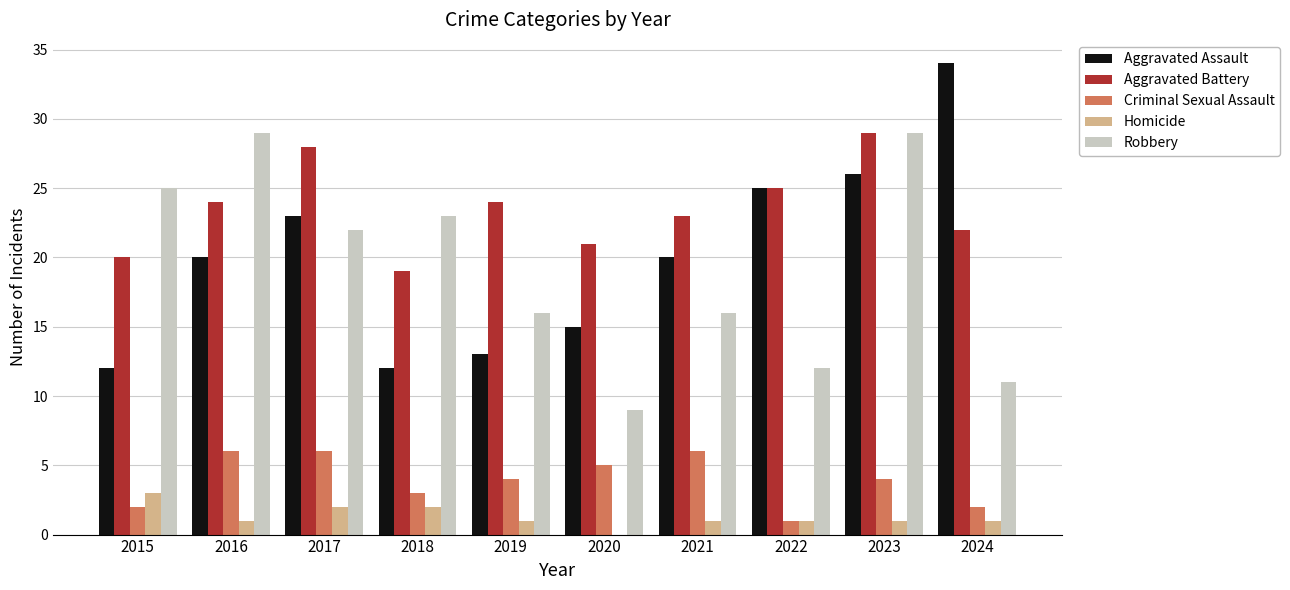

Reading right to left, what are all the values shown in this chart?

Aggravated Assault: 2024=34	2023=26	2022=25	2021=20	2020=15	2019=13	2018=12	2017=23	2016=20	2015=12
Aggravated Battery: 2024=22	2023=29	2022=25	2021=23	2020=21	2019=24	2018=19	2017=28	2016=24	2015=20
Criminal Sexual Assault: 2024=2	2023=4	2022=1	2021=6	2020=5	2019=4	2018=3	2017=6	2016=6	2015=2
Homicide: 2024=1	2023=1	2022=1	2021=1	2020=0	2019=1	2018=2	2017=2	2016=1	2015=3
Robbery: 2024=11	2023=29	2022=12	2021=16	2020=9	2019=16	2018=23	2017=22	2016=29	2015=25